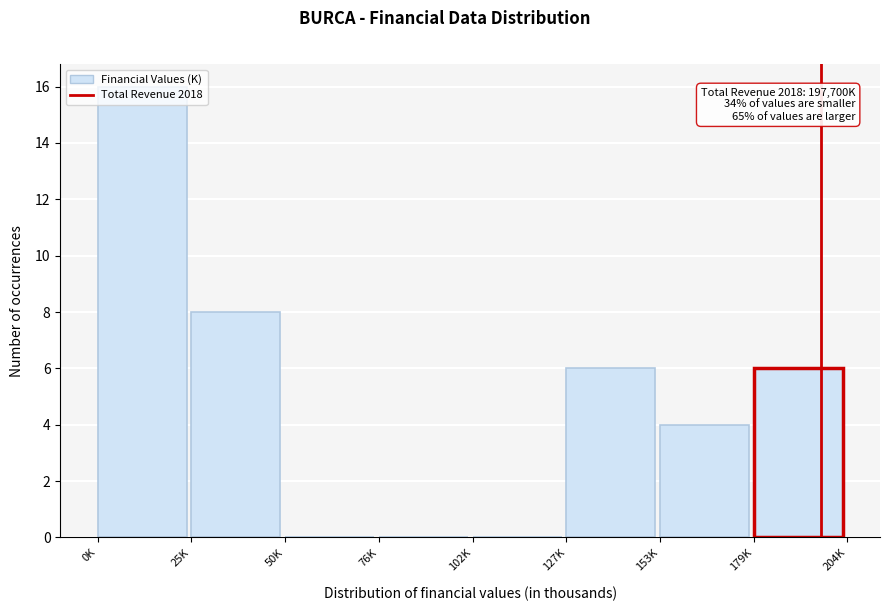

What is the sum of the values at 179K and 25K?

14